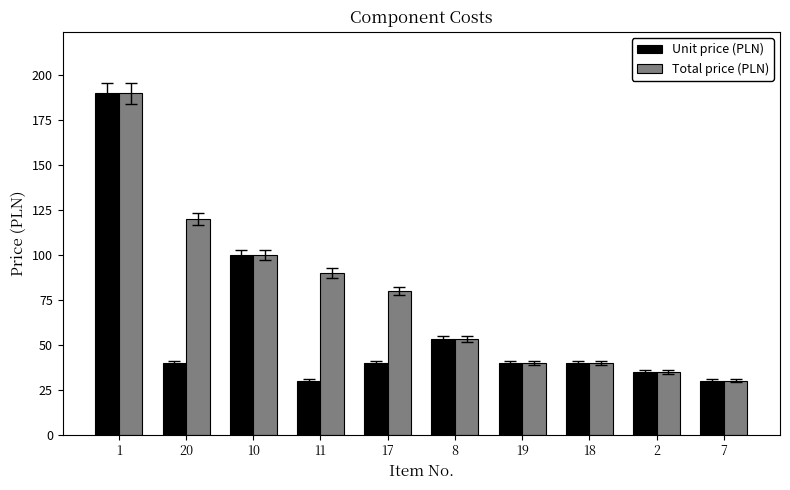

Reading left to right, what are all the values shown in this chart?

Unit price (PLN): 190	40	100	30	40	53	40	40	35	30
Total price (PLN): 190	120	100	90	80	53	40	40	35	30